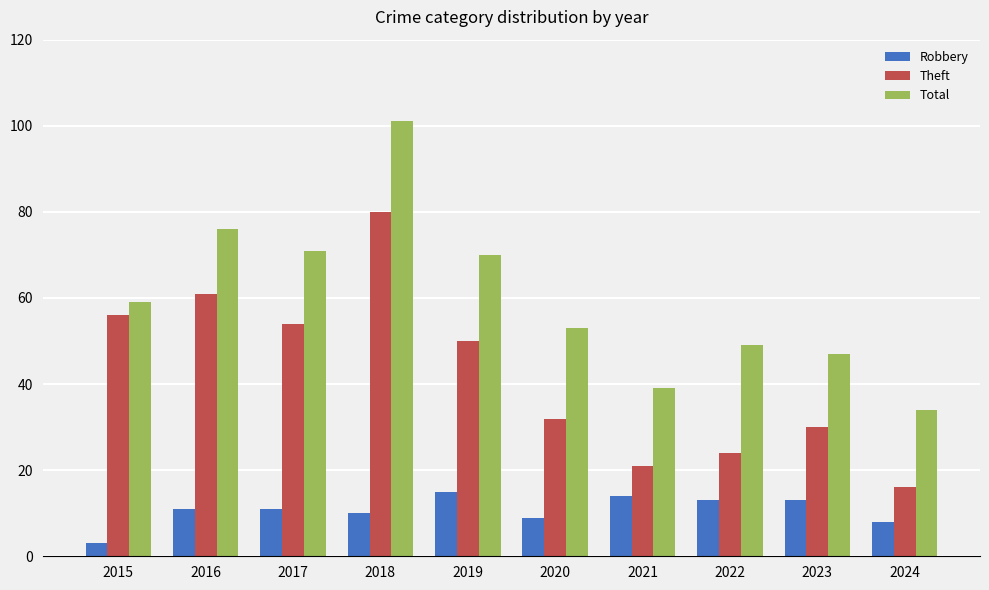

Are the bars grouped side by side (vs. stacked)?

Yes